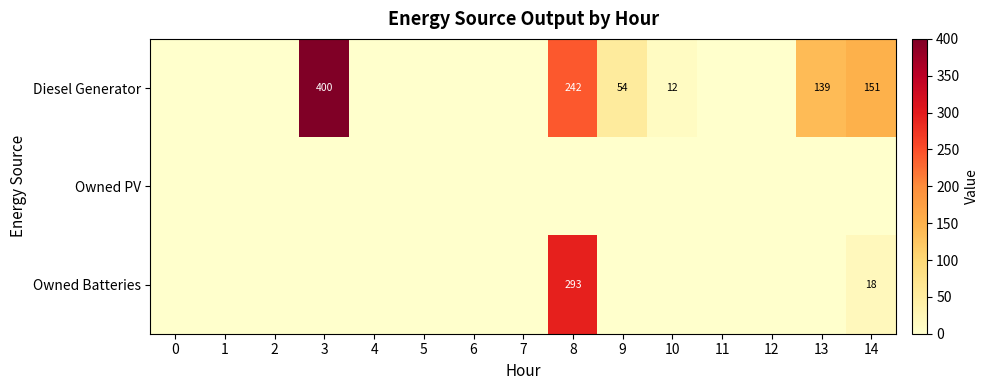

How many data points does each series have?

15